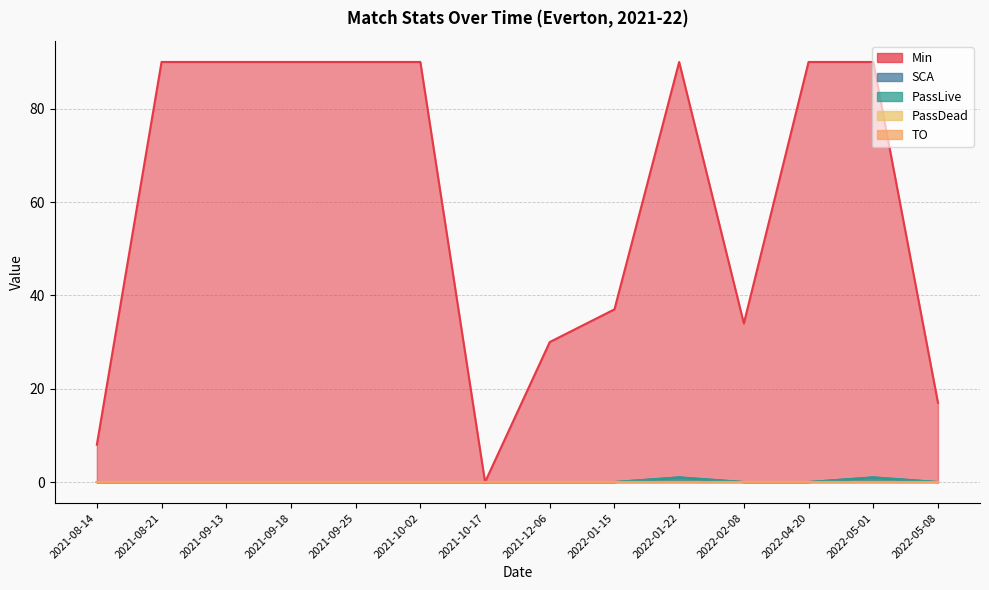

What is the maximum value shown in the chart?

90